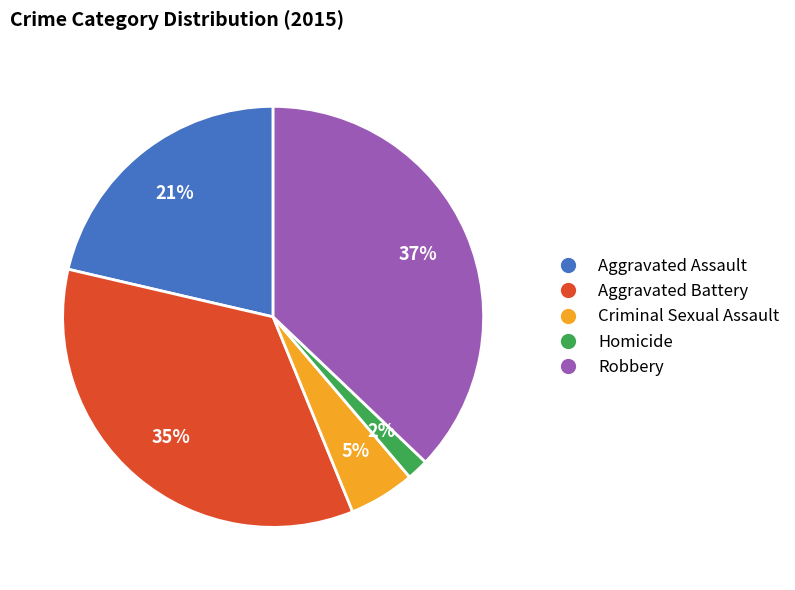

Rank the categories by value from highest to lowest.

Robbery, Aggravated Battery, Aggravated Assault, Criminal Sexual Assault, Homicide